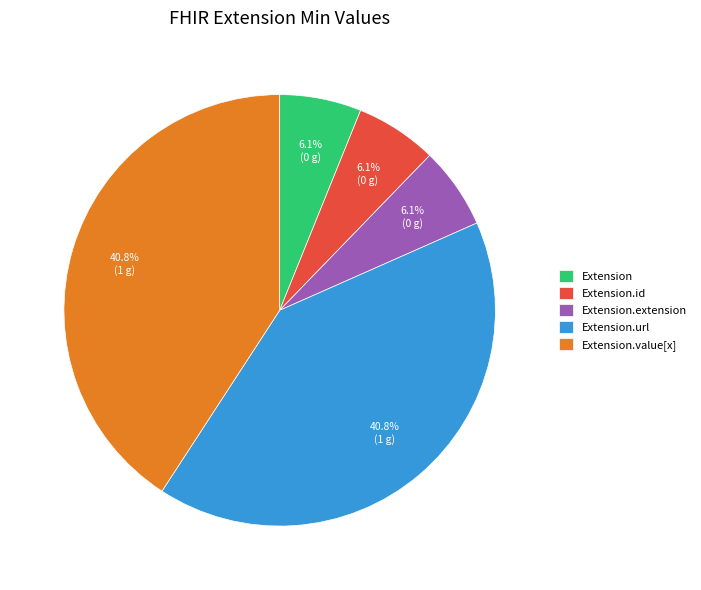

Is Extension the majority of the pie?

No